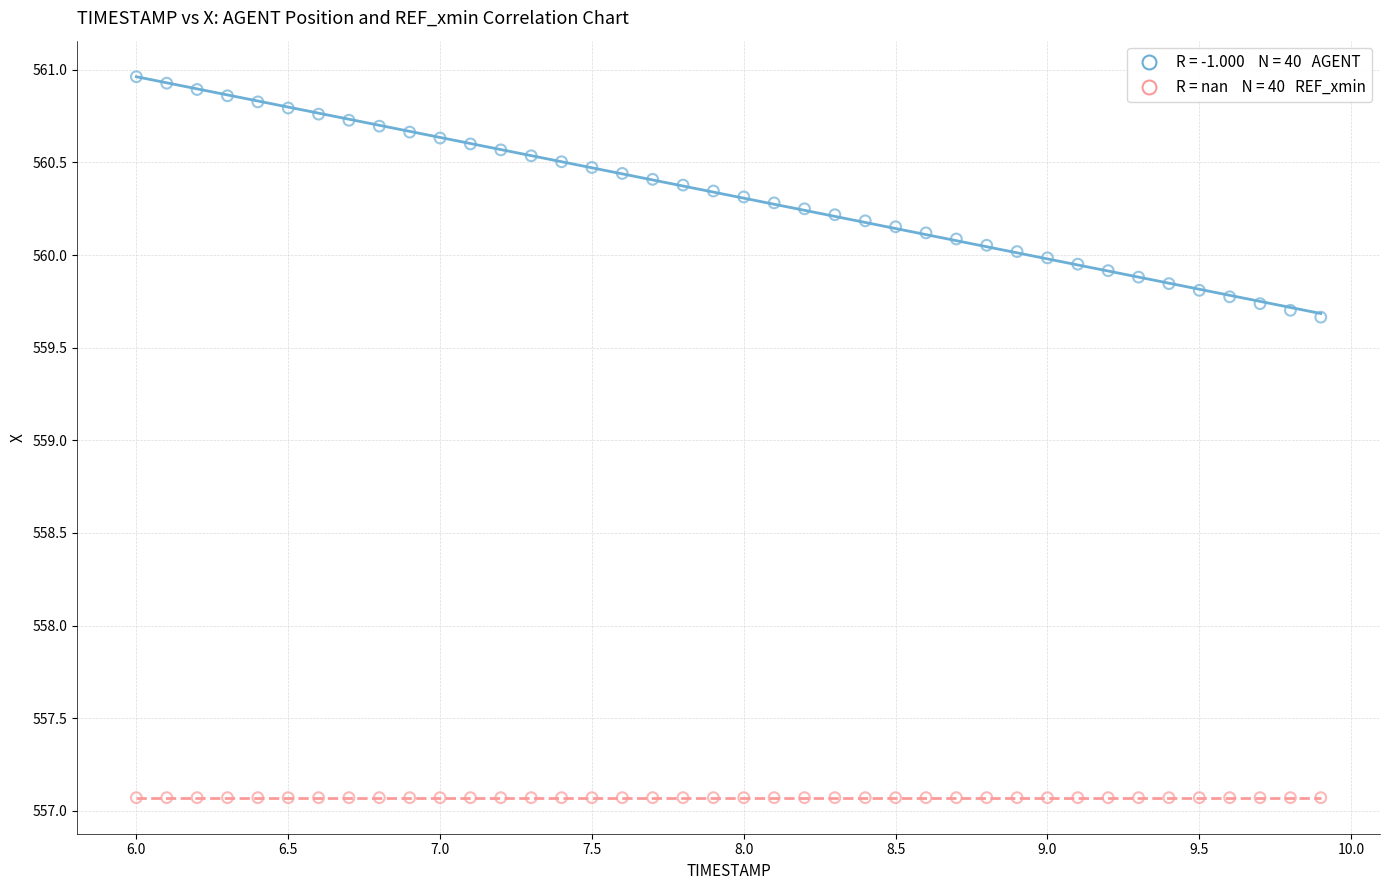

Count the number of points in this scatter plot.

80